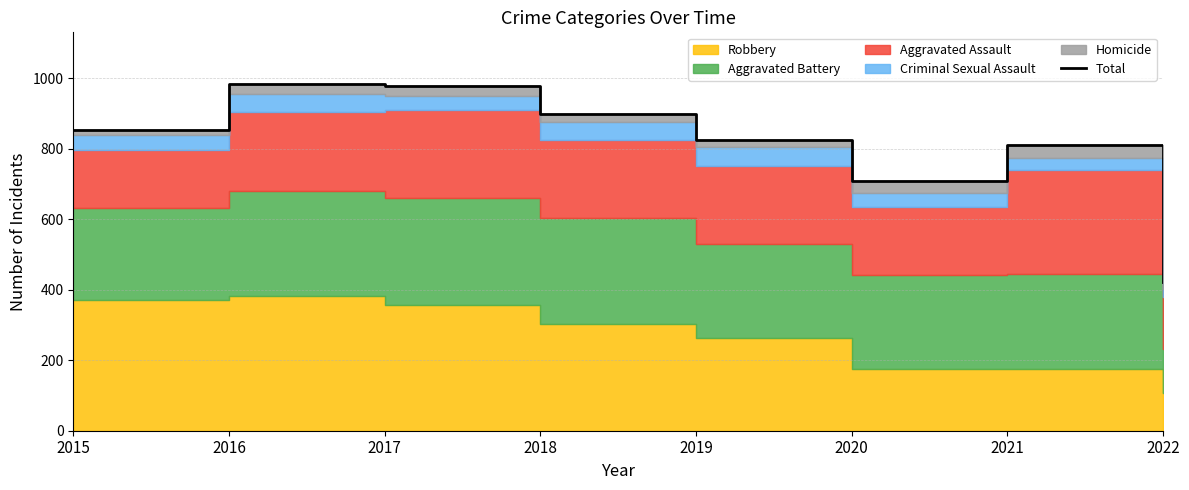

Which has a higher value, 2021 or 2022?

2021